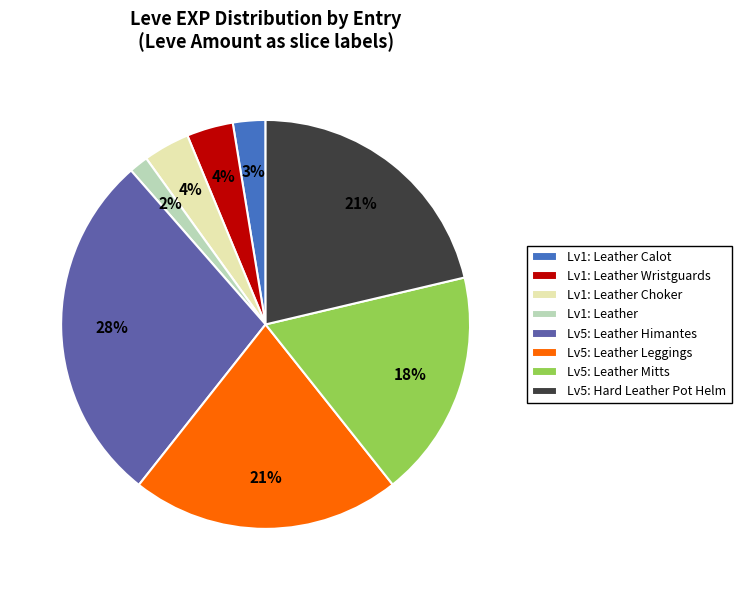

Which slice is the largest?

Lv5: Leather Himantes